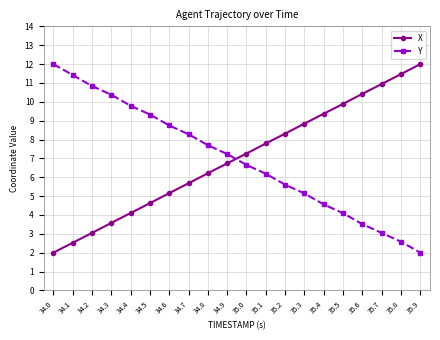

True or false: Y has more than 0 points higher than both neighbors.

False